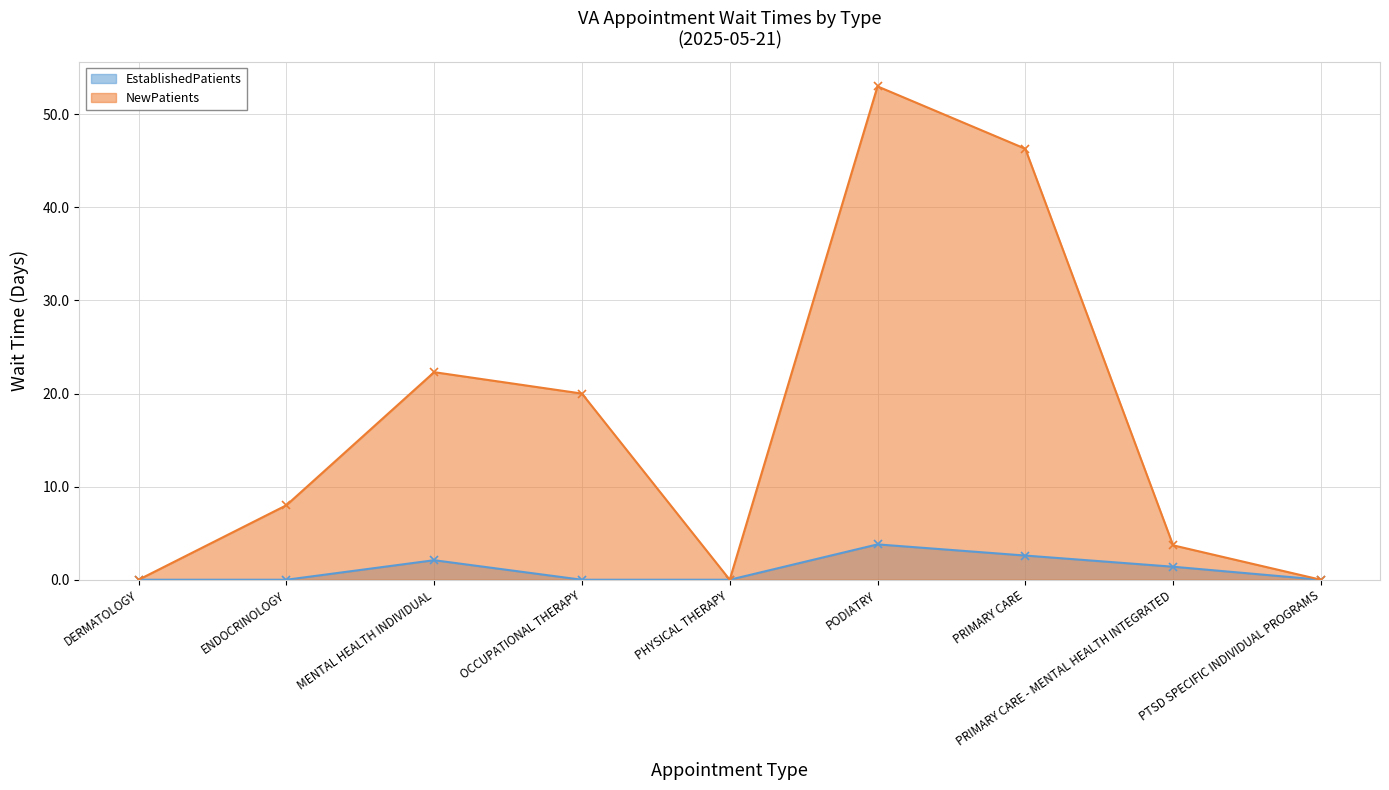

Count the number of categories in the chart.

9